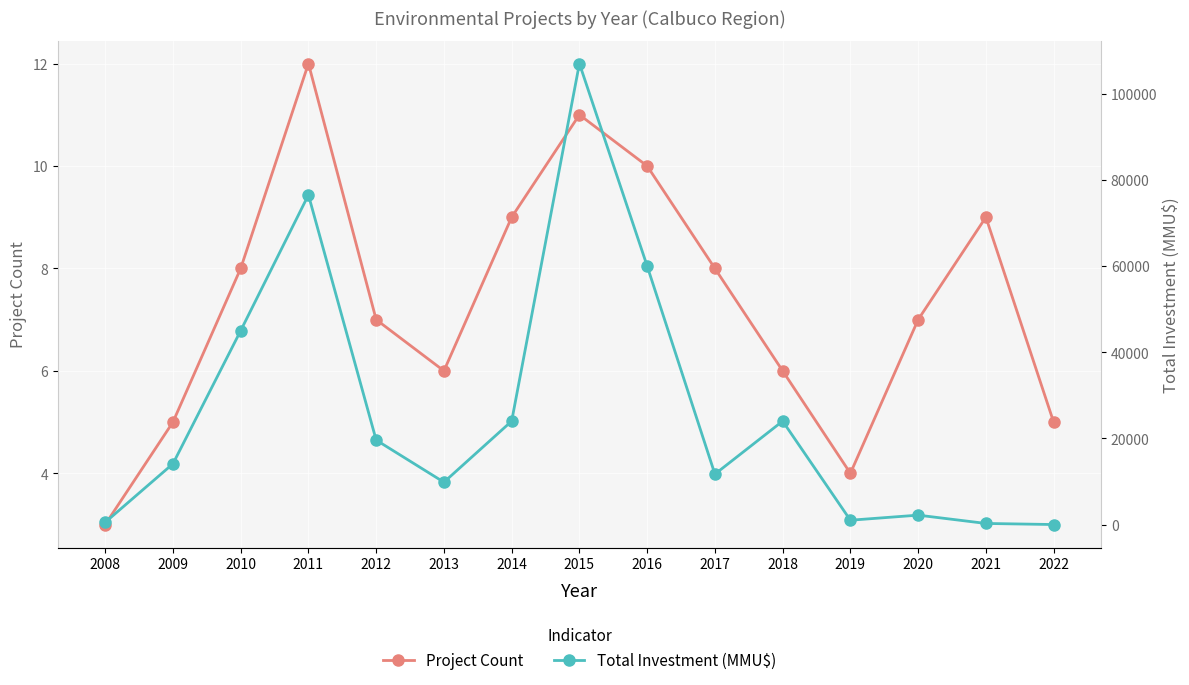

What is the value of the Total Investment (MMU$) point at the 9th from the left?

60000